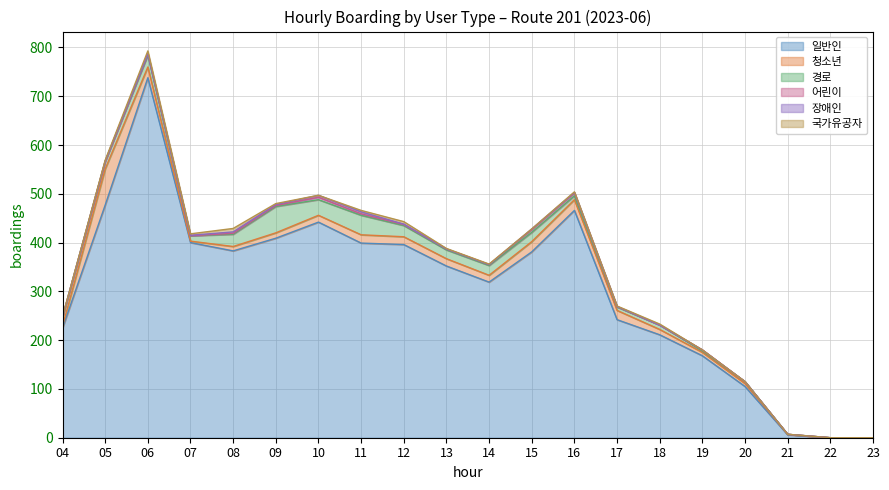

The value of 일반인 at 14 is 201. True or false?

False